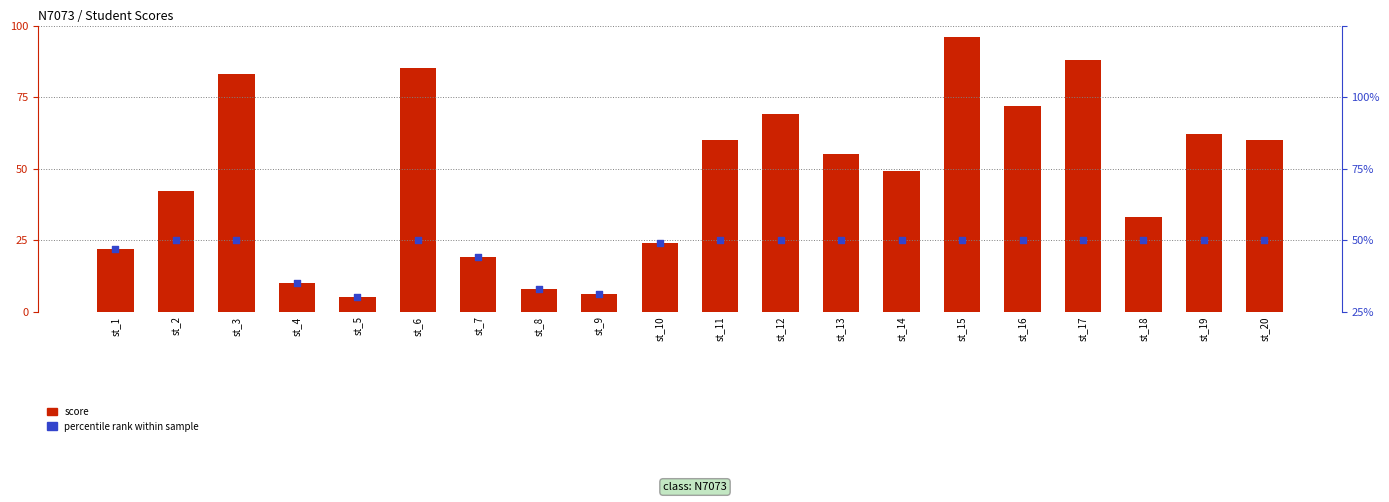

What is the total value across all series at st_19?

87